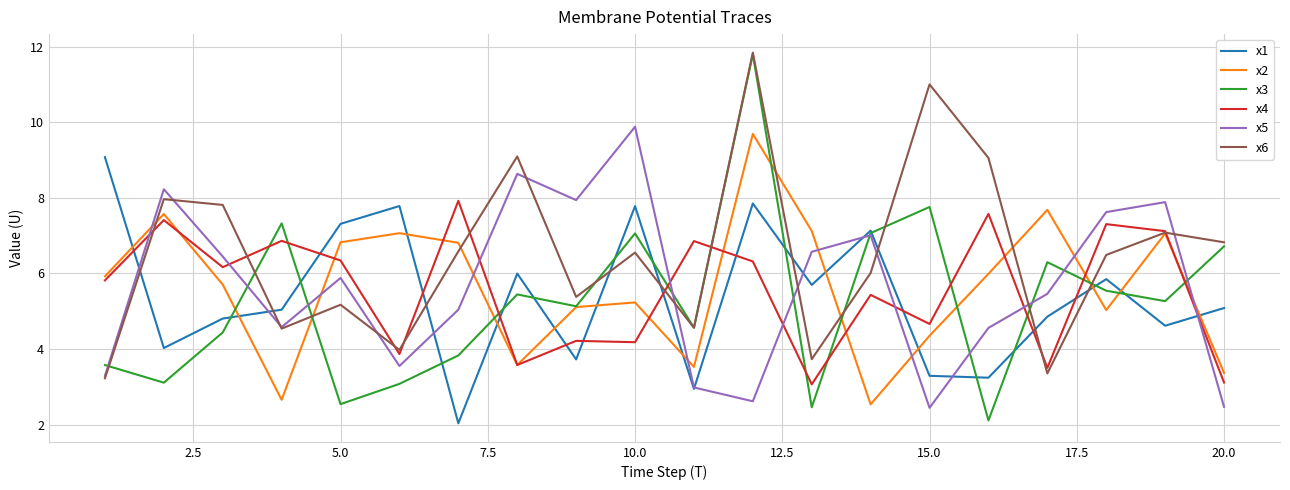

What is the maximum value for x1?

9.1